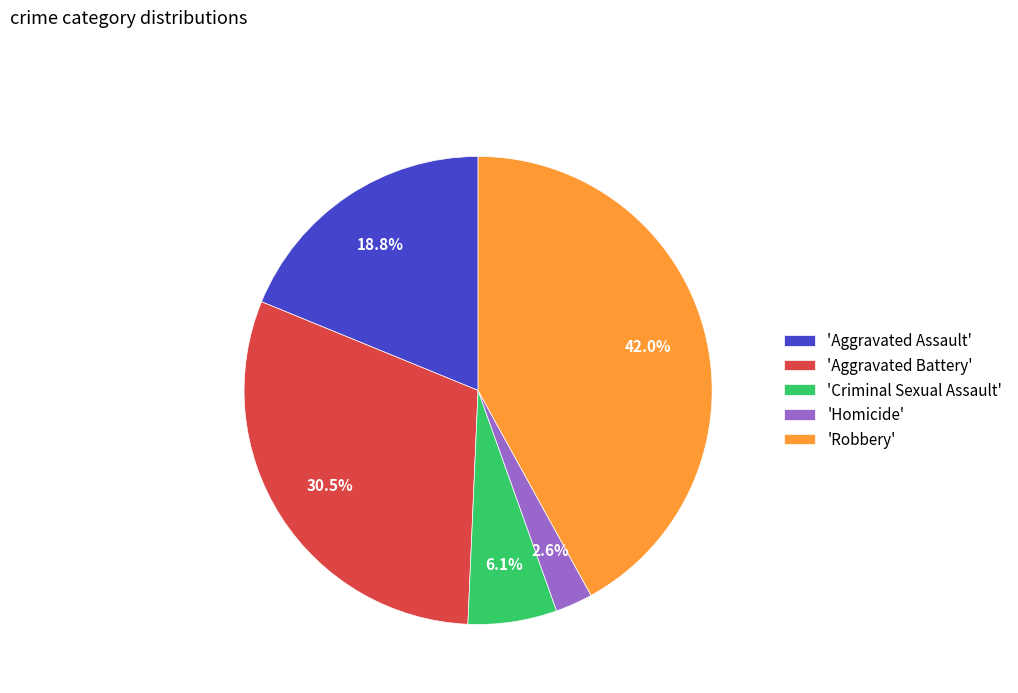

Is there any slice that represents more than half of the pie?

No